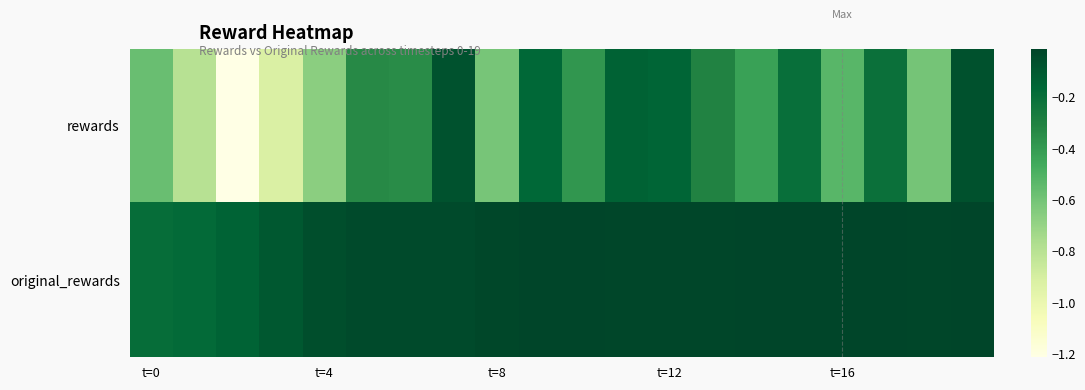

Which series has the widest spread of values?

rewards